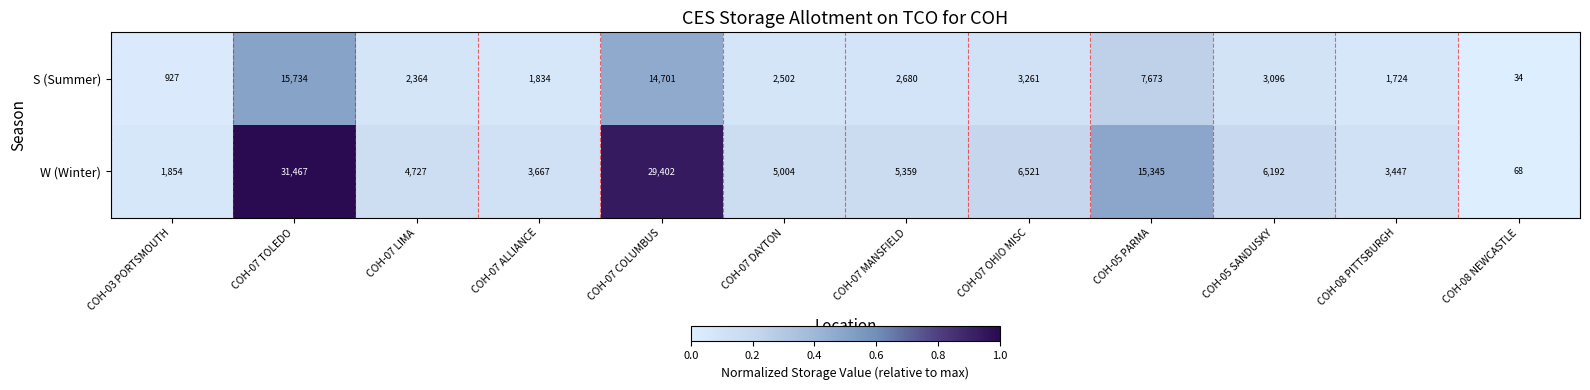

Reading left to right, transcribe all the data shown in this chart.

S (Summer): 927	15734	2364	1834	14701	2502	2680	3261	7673	3096	1724	34
W (Winter): 1854	31467	4727	3667	29402	5004	5359	6521	15345	6192	3447	68